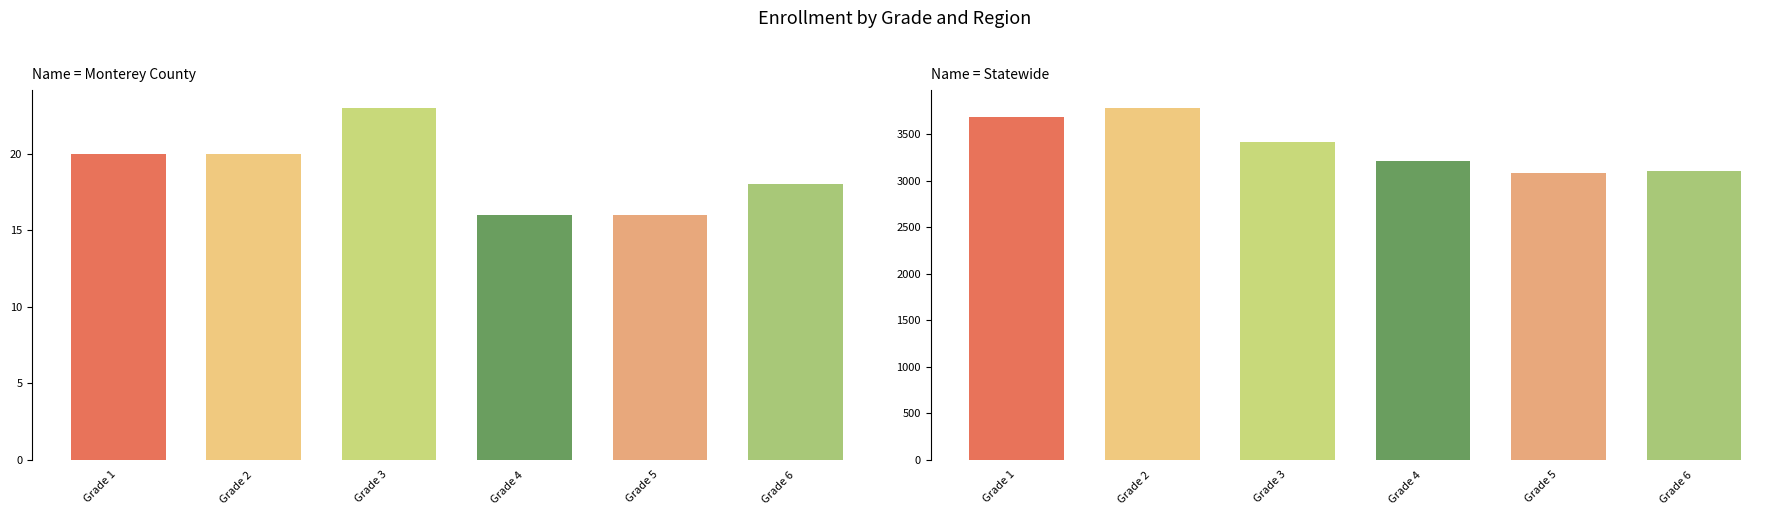

Reading left to right, what are all the values shown in this chart?

Monterey County: Grade 1=20	Grade 2=20	Grade 3=23	Grade 4=16	Grade 5=16	Grade 6=18
Statewide: Grade 1=3680	Grade 2=3782	Grade 3=3412	Grade 4=3213	Grade 5=3081	Grade 6=3101